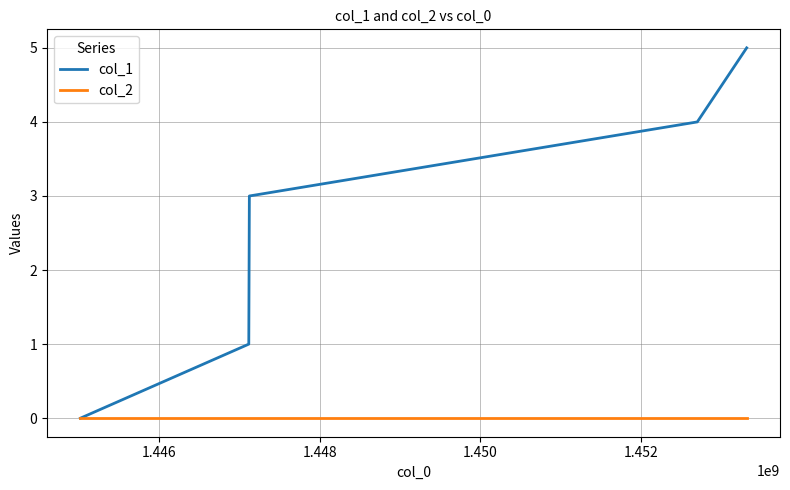

Which series has the largest total across all categories?

col_1